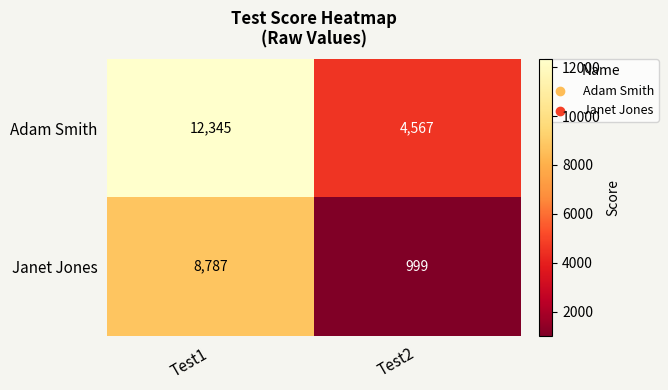

Reading right to left, list all the values displayed in this chart.

Adam Smith: 4567	12345
Janet Jones: 999	8787